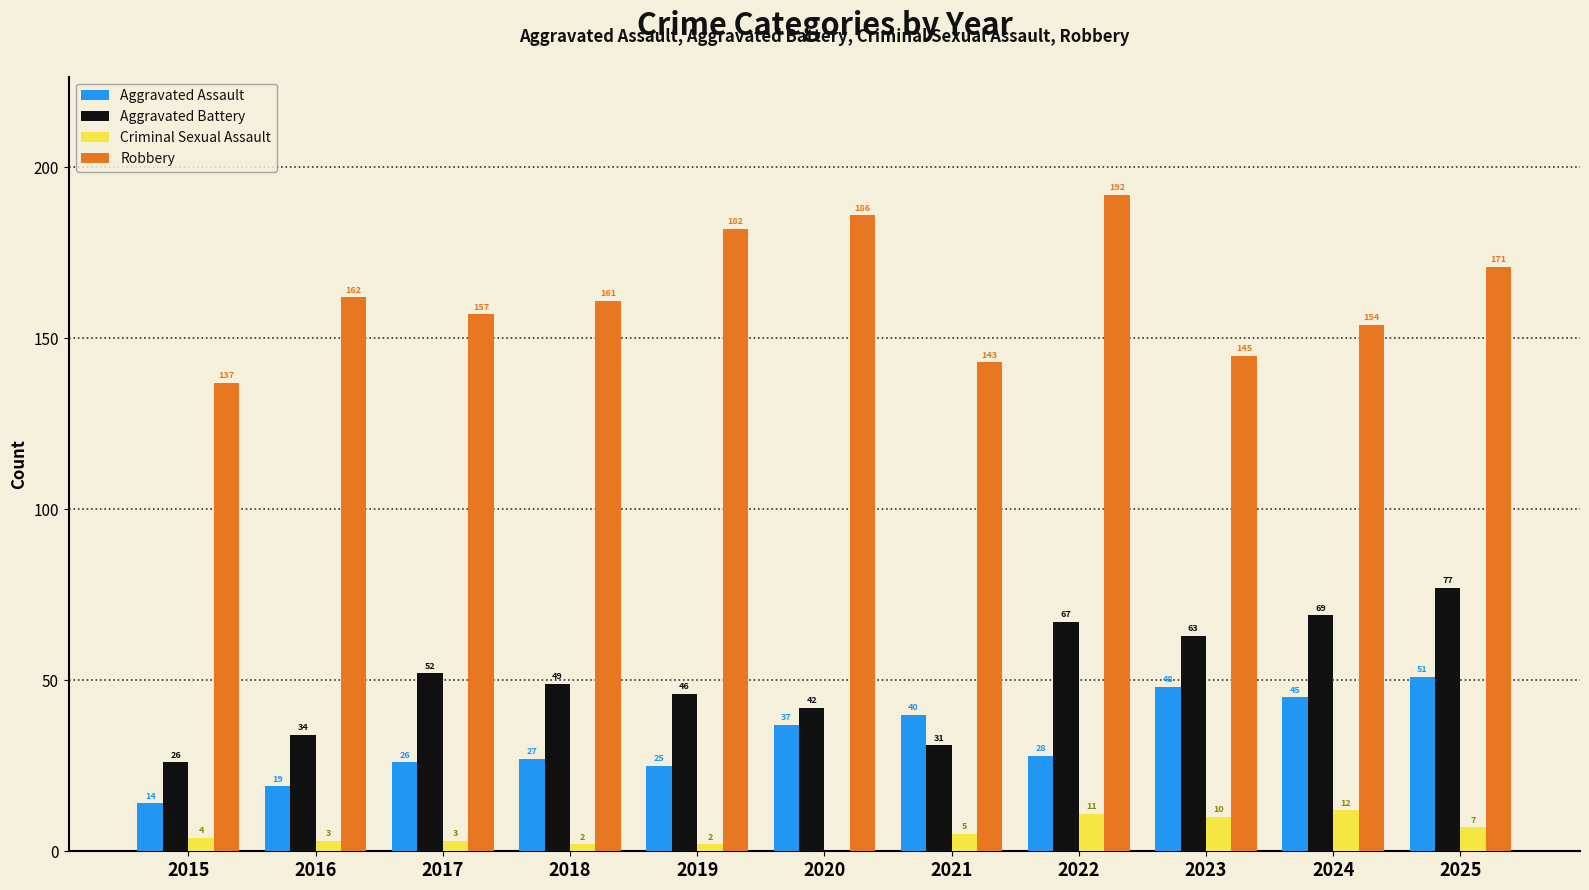

What is the total value across all series at 2018?

239